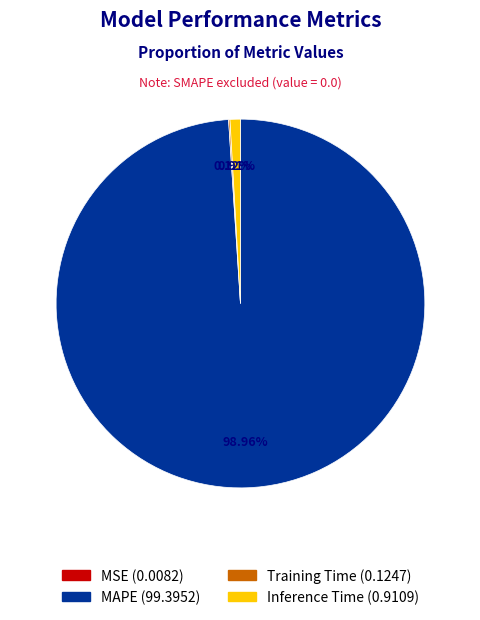

What is the largest slice in the pie chart?

MAPE